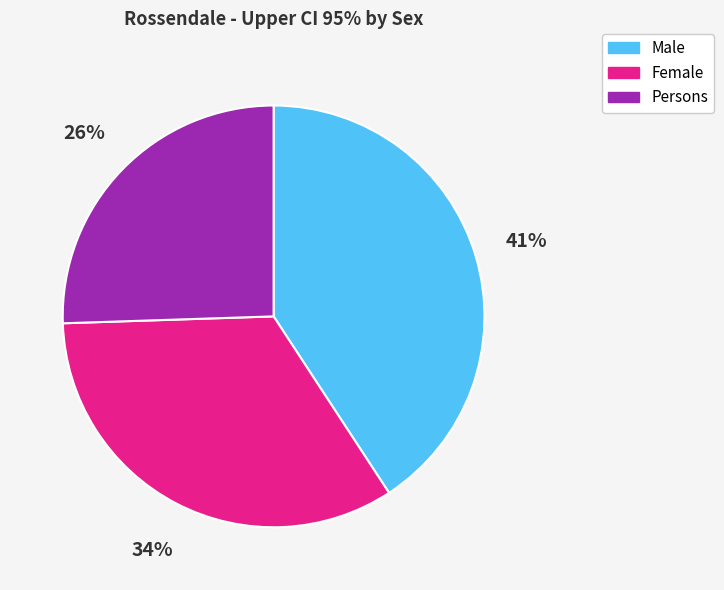

Is there any slice that represents more than half of the pie?

No